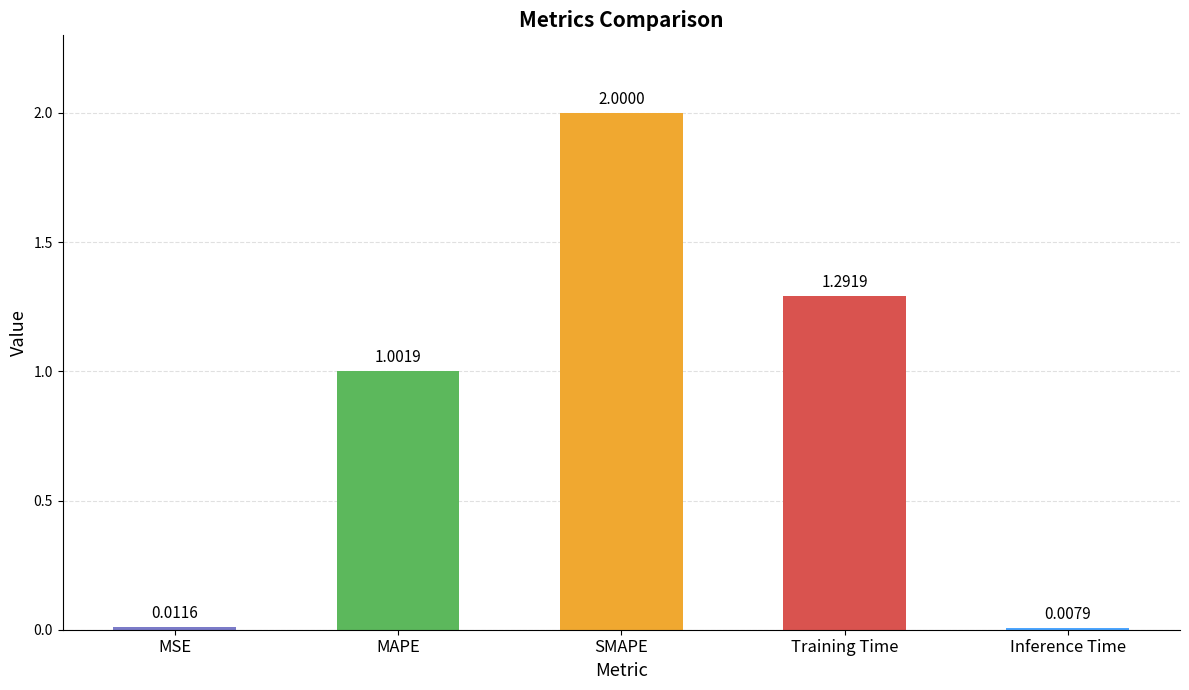

How many values exceed 1?

3